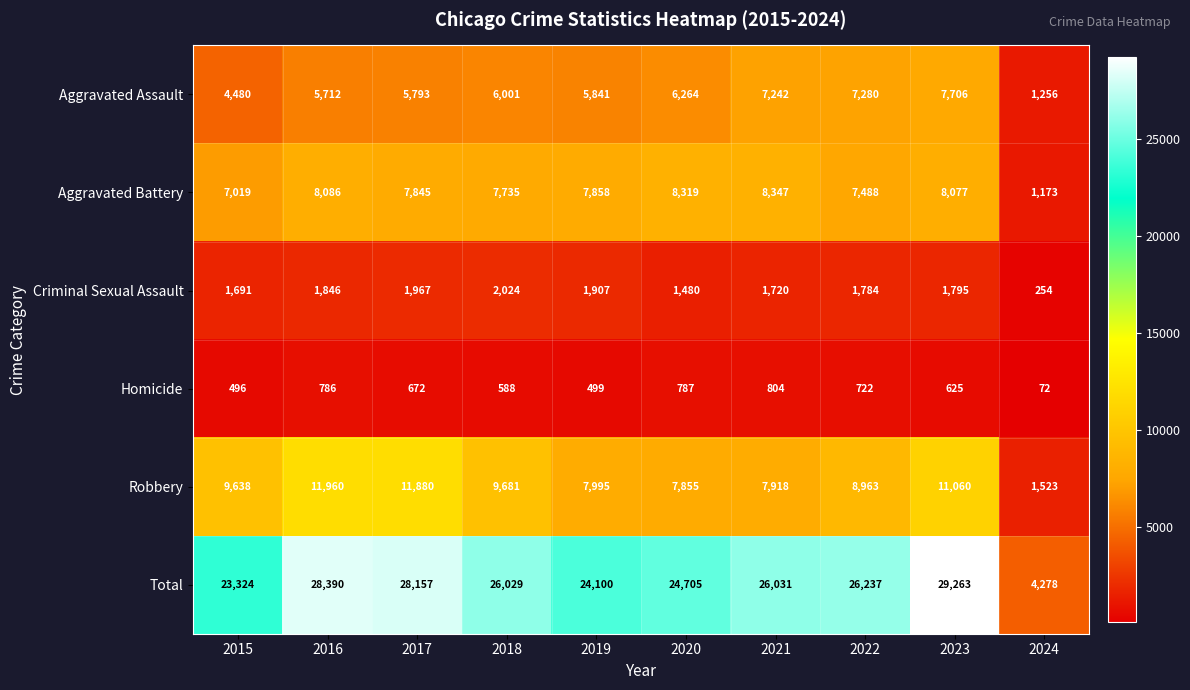

Is the value of Aggravated Assault at 2019 greater than the value of Aggravated Battery at 2015?

No